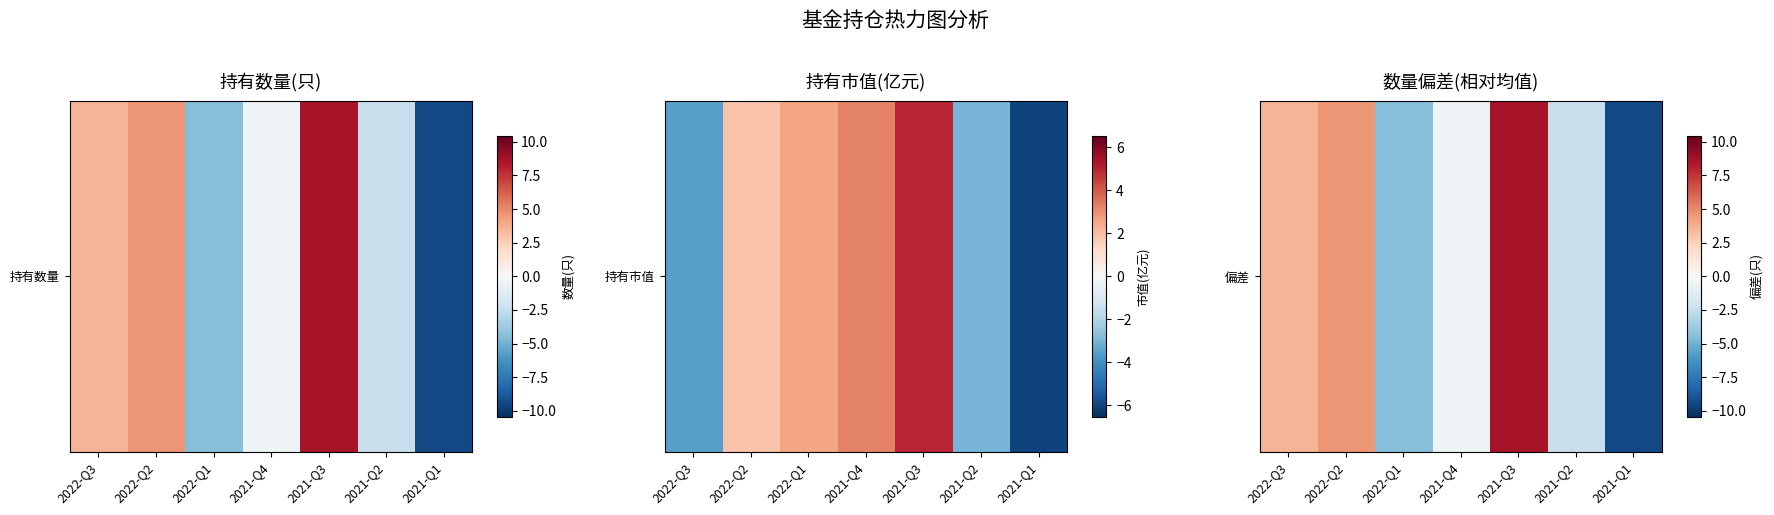

True or false: the data shows 3.6 at 2022-Q3.

True